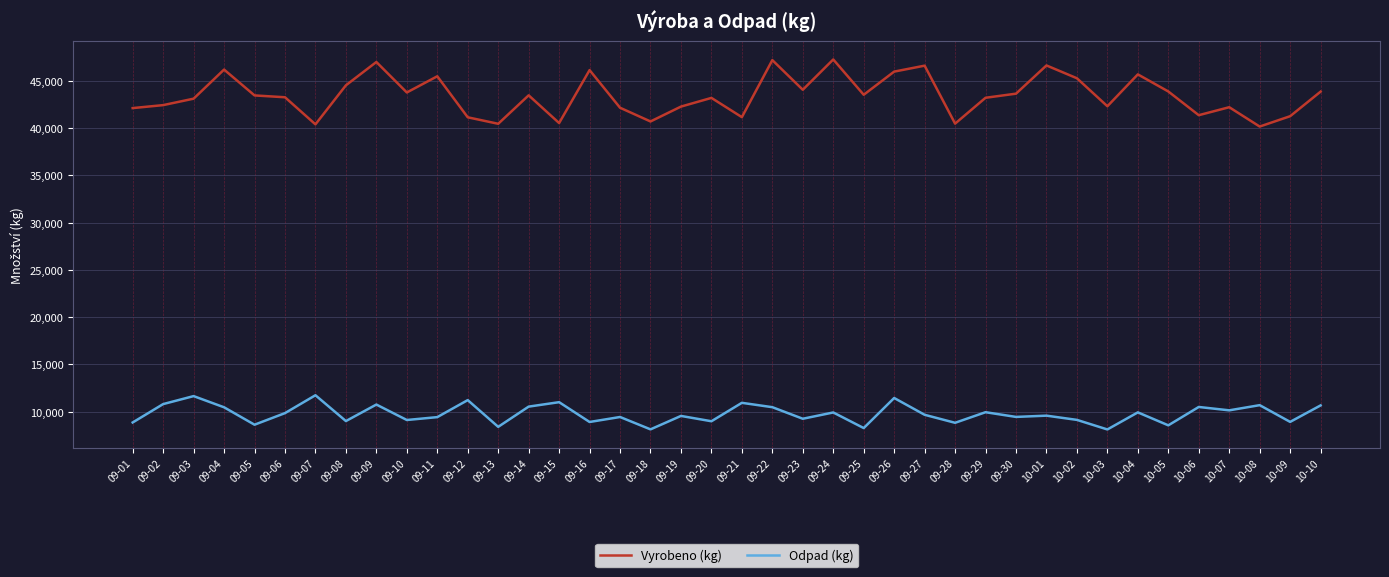

True or false: Vyrobeno (kg) and Odpad (kg) intersect in this chart.

False